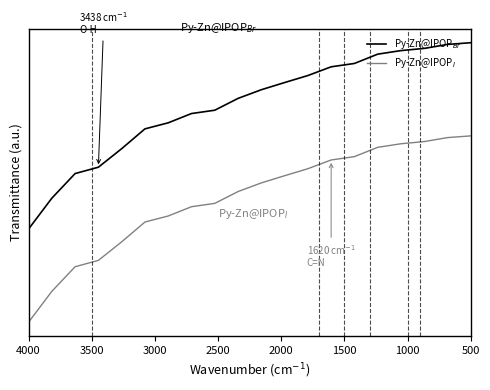

The value of Py-Zn@IPOP$_{Br}$ at 15 is 0.6. True or false?

False